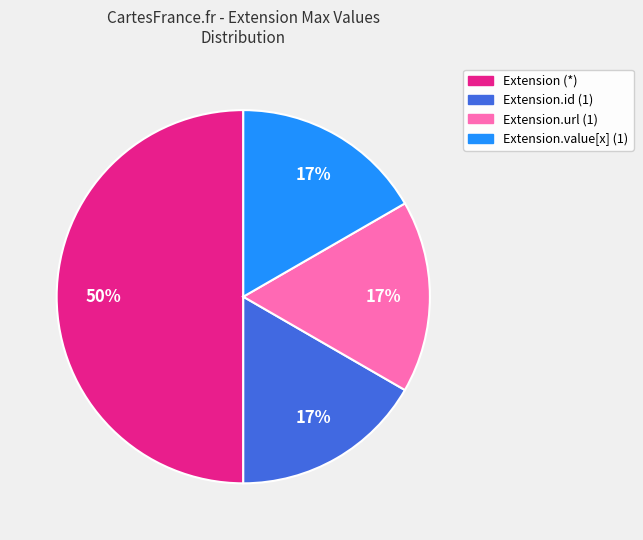

To the nearest percent, what is the average slice percentage?

25%